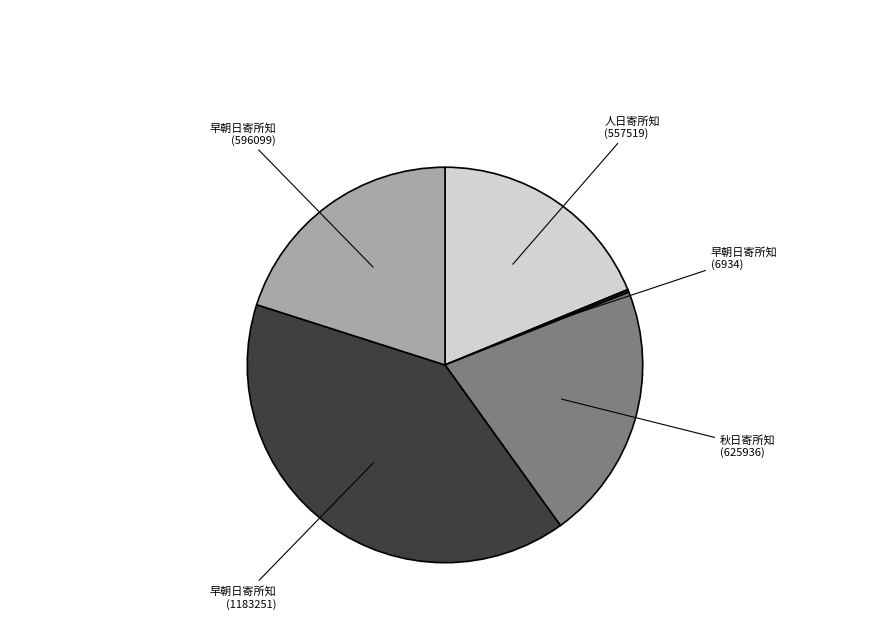

Rank the categories by value from lowest to highest.

早朝日寄所知 (6934), 人日寄所知, 早朝日寄所知 (596099), 秋日寄所知, 早朝日寄所知 (1183251)